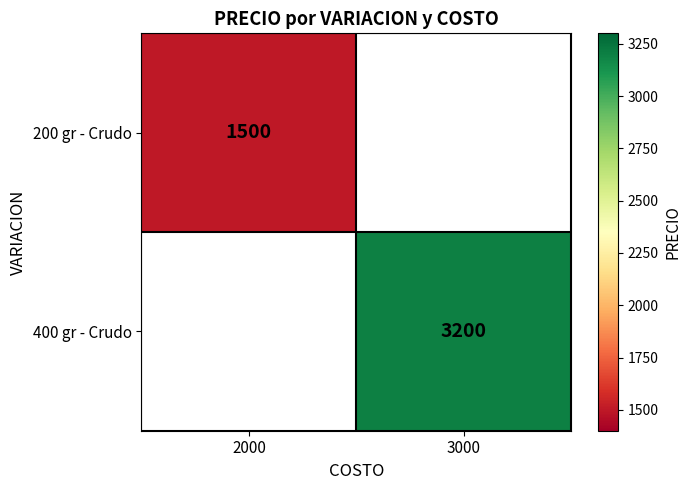

The 200 gr - Crudo series shows 1500 at 2000. True or false?

True